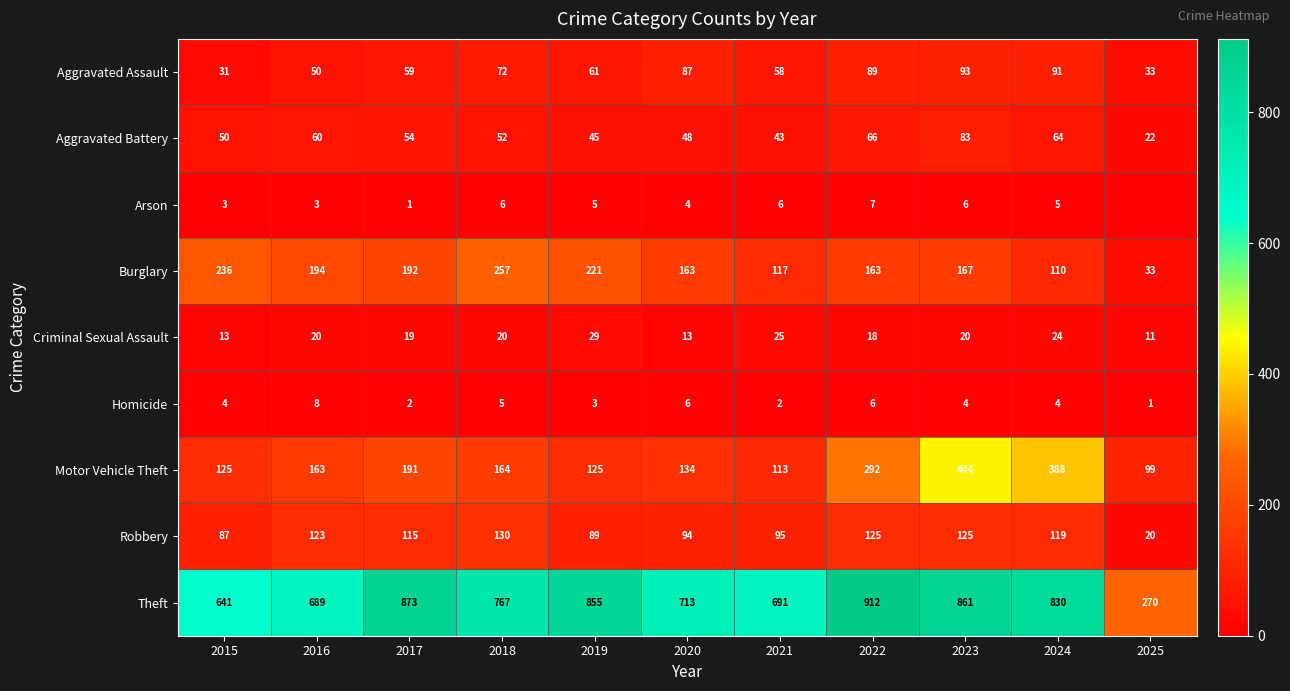

The value of Theft at 2019 is 855. True or false?

True